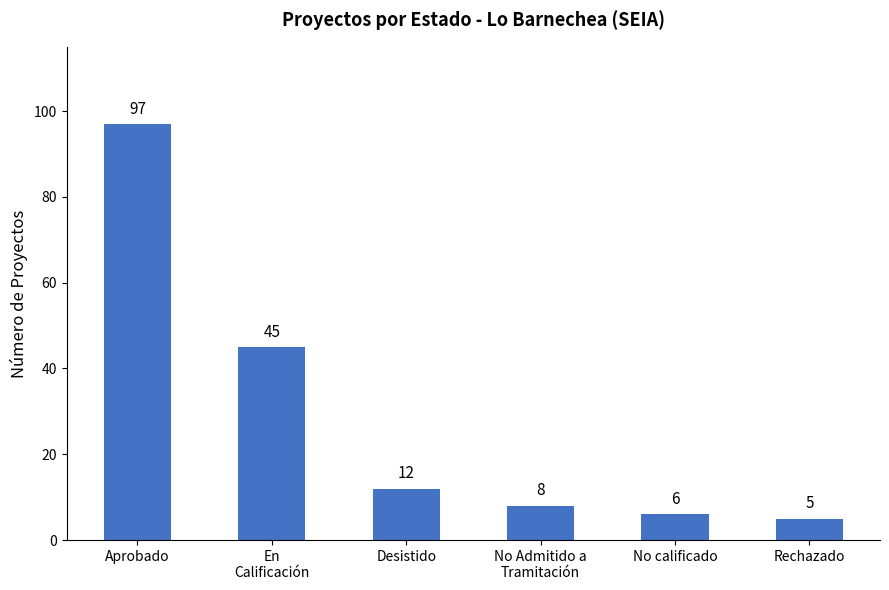

What is the sum of the values at En
Calificación and Aprobado?

142